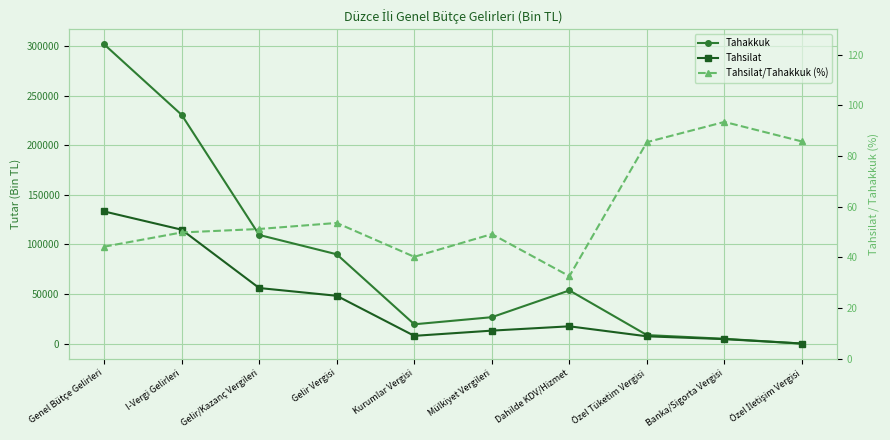

Which series has the largest total across all categories?

Tahakkuk